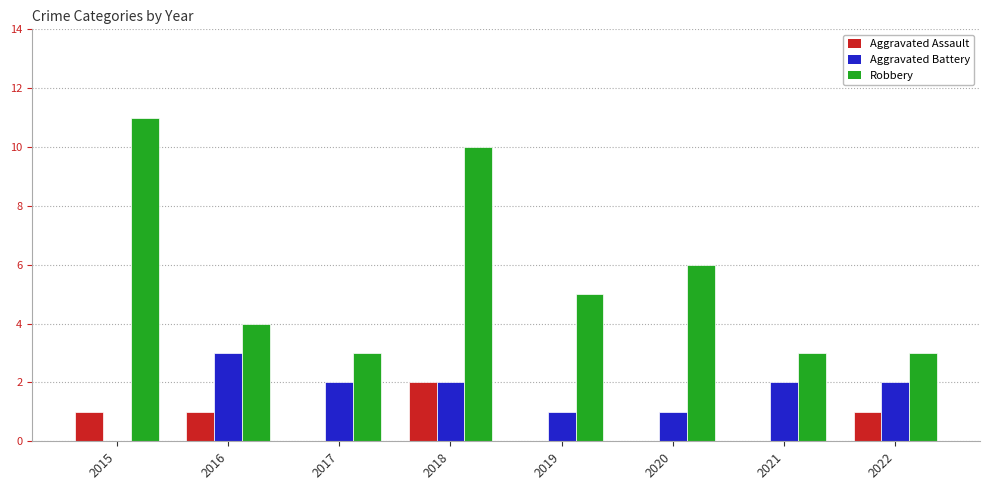

How many groups of bars are there?

8